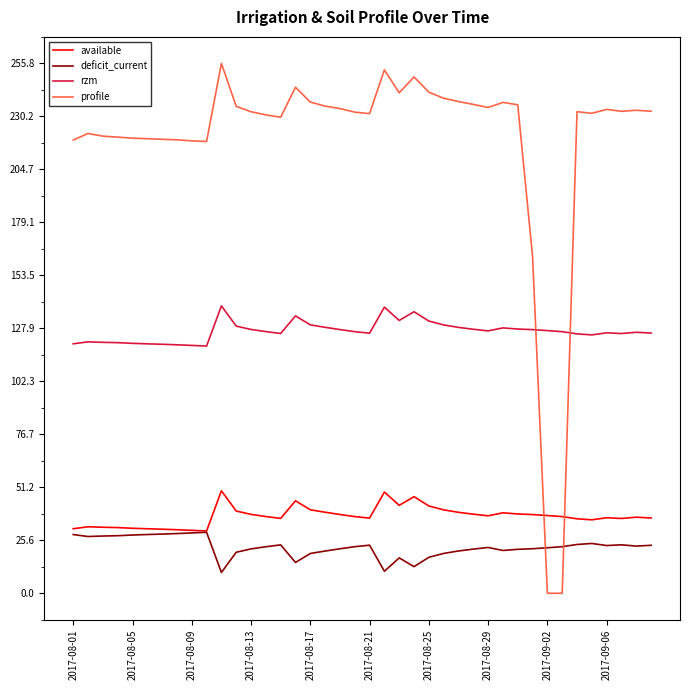

What is the maximum value for profile?

255.8